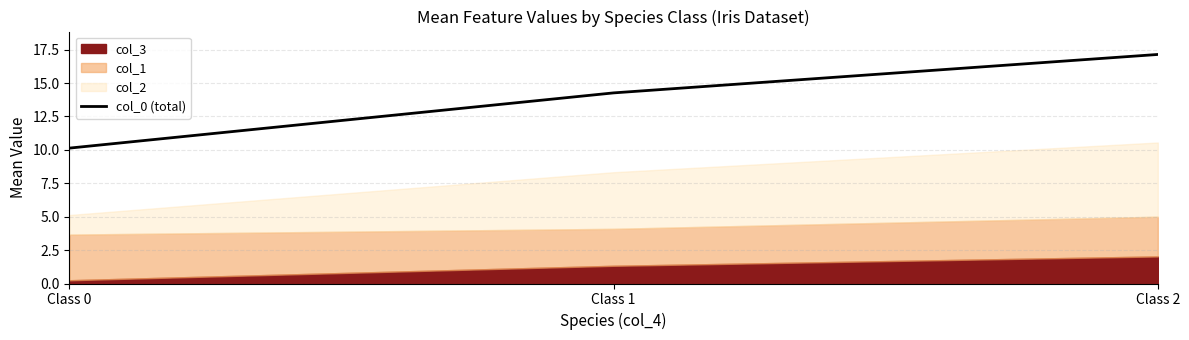

Is it true that the value at Class 0 is 10.1?

True